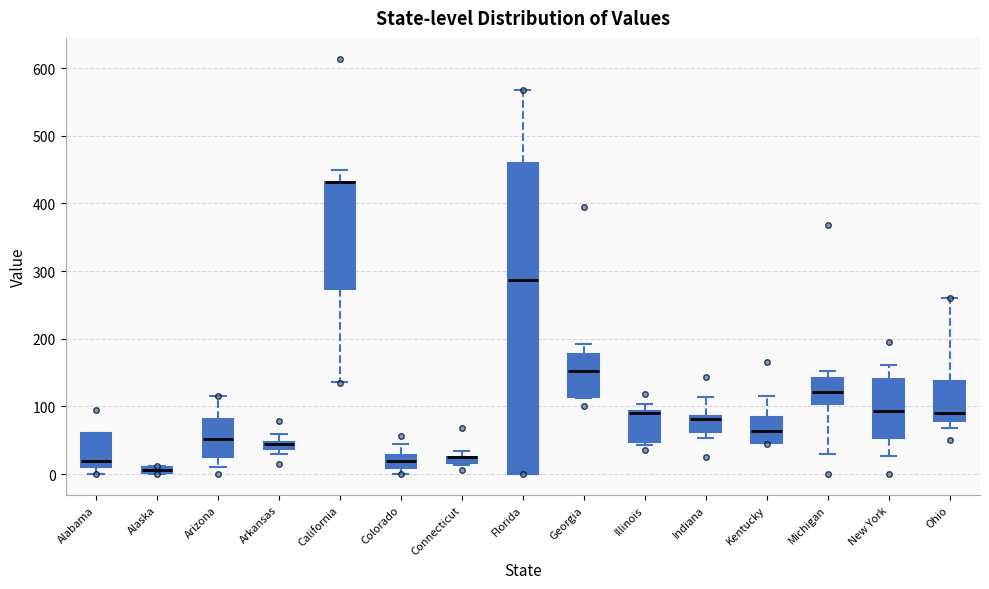

Where is the upper edge of the box for Illinois on the y-axis? The values are not printed on the chart, so give them approximately, as read against the axis.

90